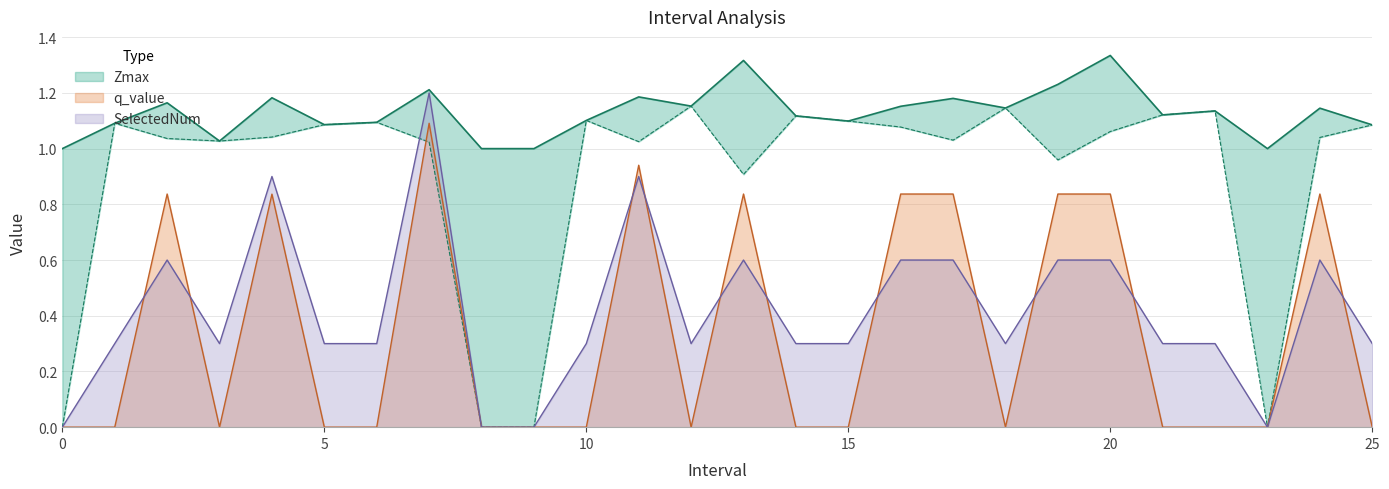

At 11, list the series in order from largest to smallest.

Zmax, Zmin, q_value, SelectedNum